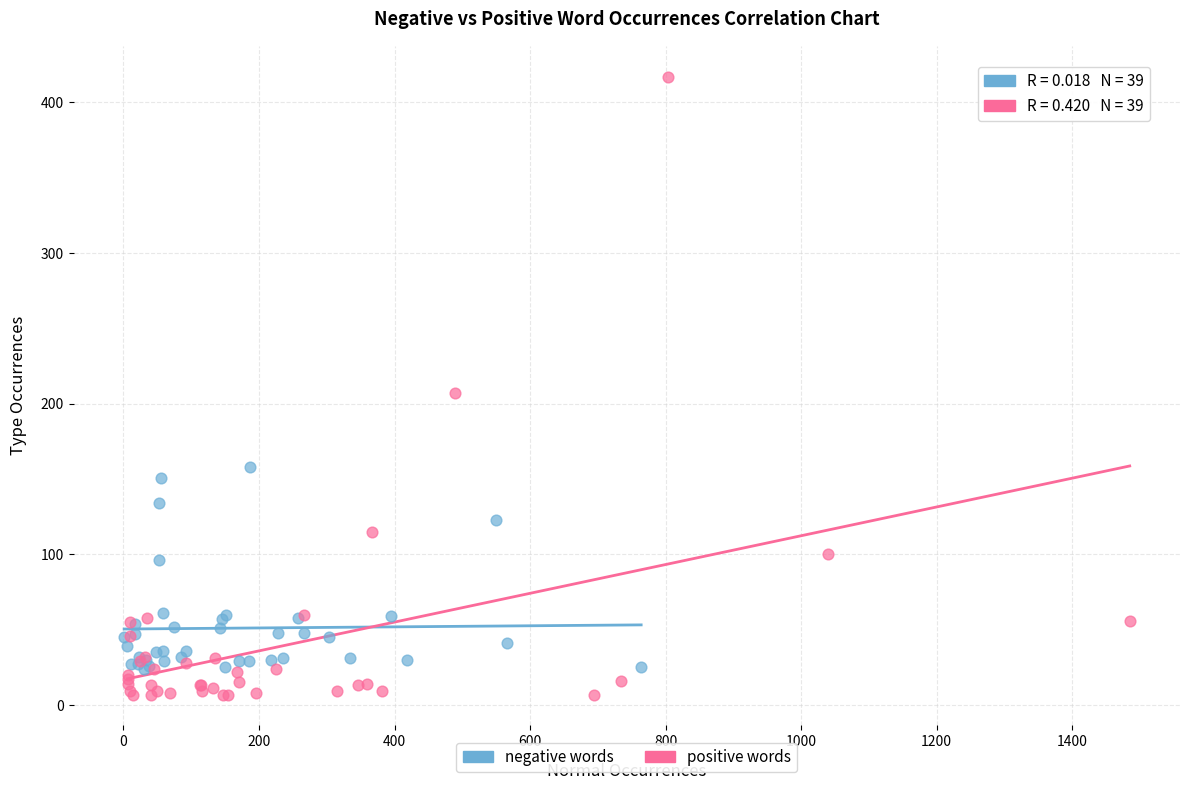

What are all the series names shown in the legend?

negative words, positive words